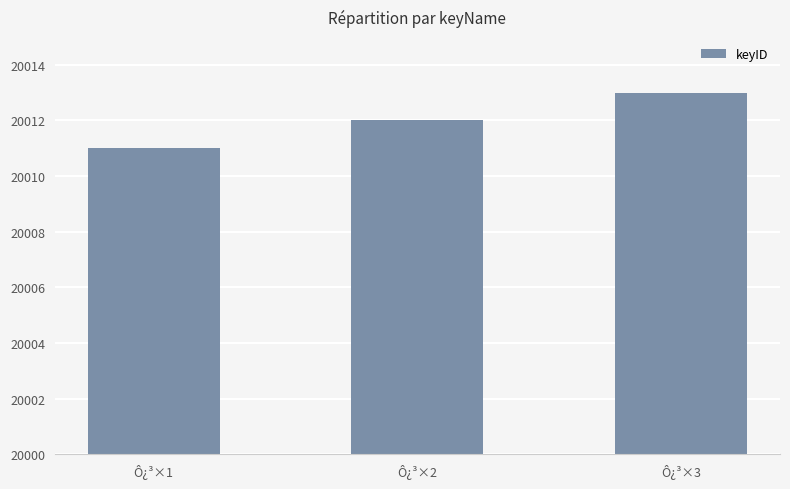

The value at Ô¿³×2 is 20012. True or false?

True